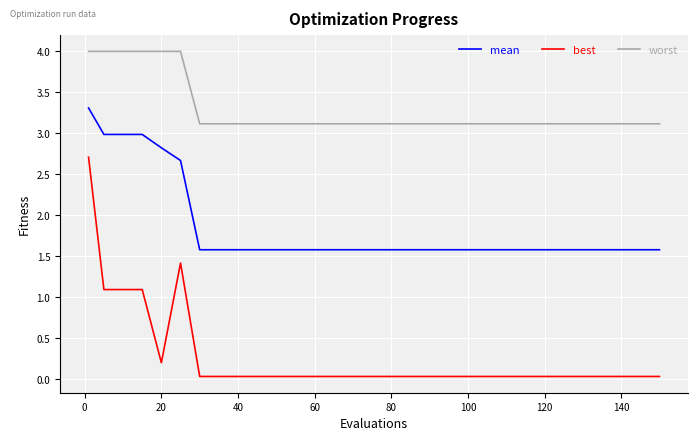

True or false: best and worst intersect in this chart.

False